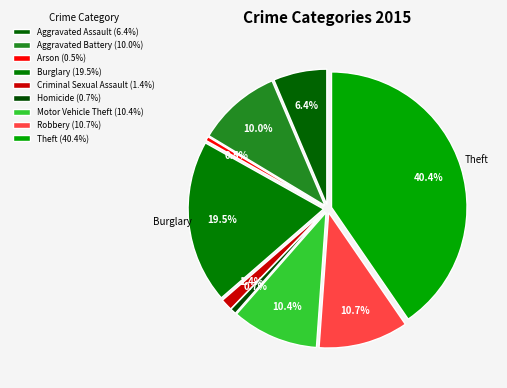

Which category has the biggest portion of the pie?

Theft